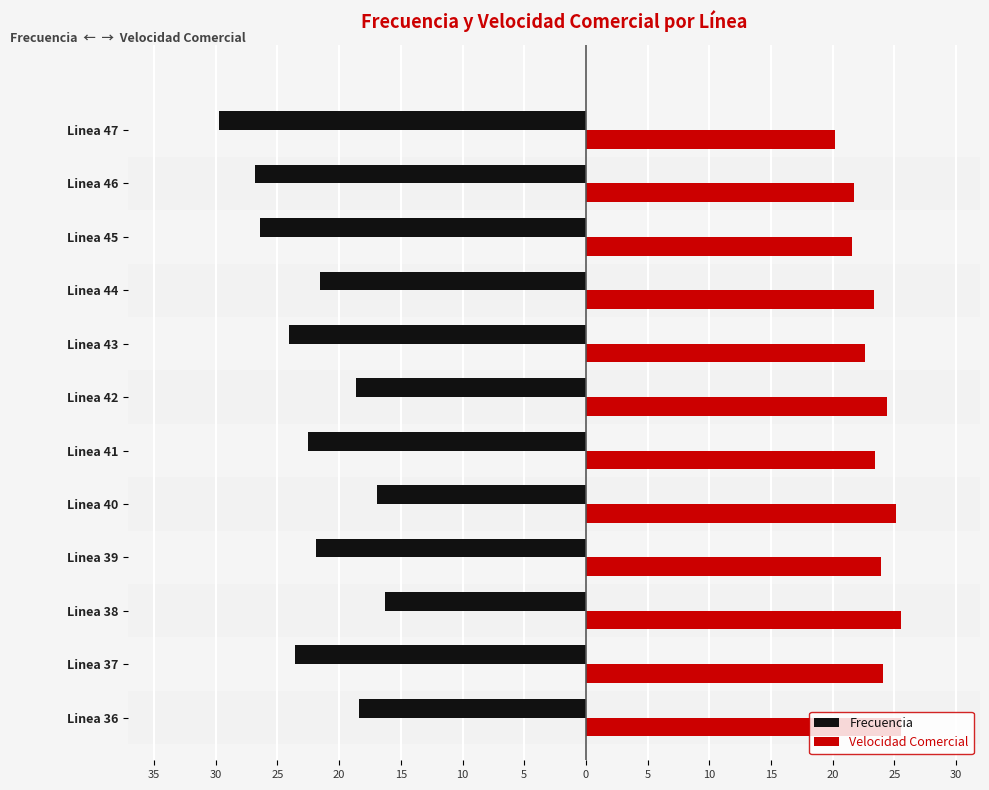

The value of Frecuencia at Linea 46 is -26.8. True or false?

True